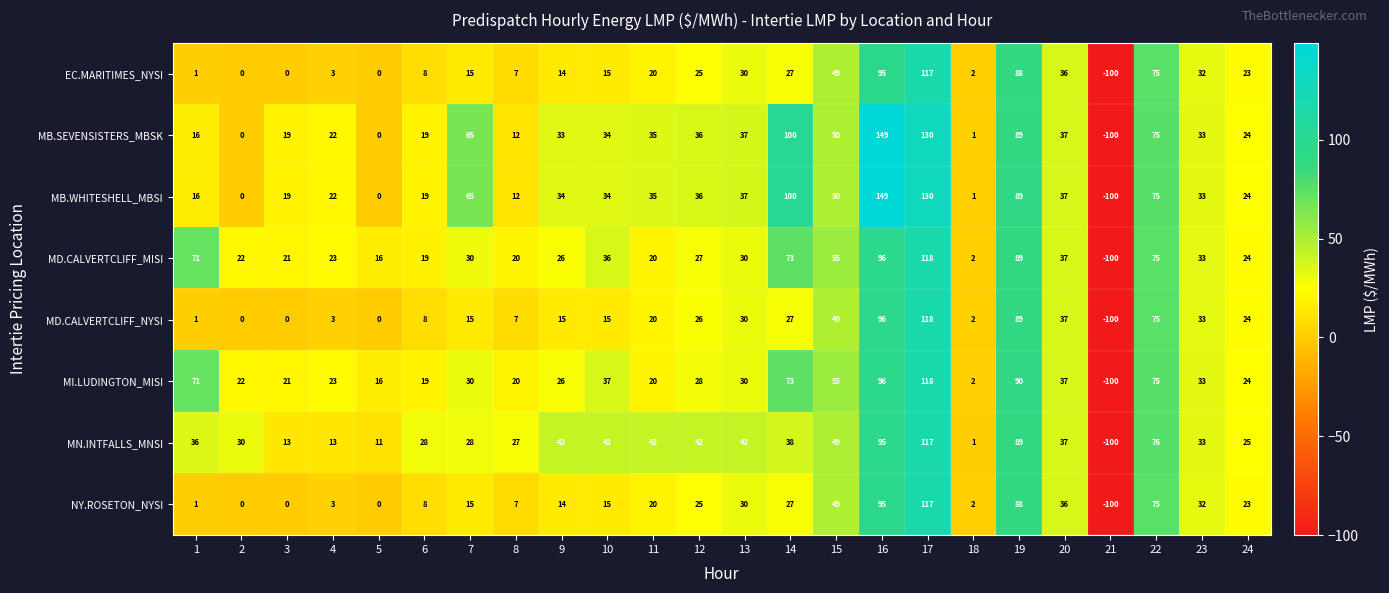

The EC.MARITIMES_NYSI series shows -116 at 5. True or false?

False